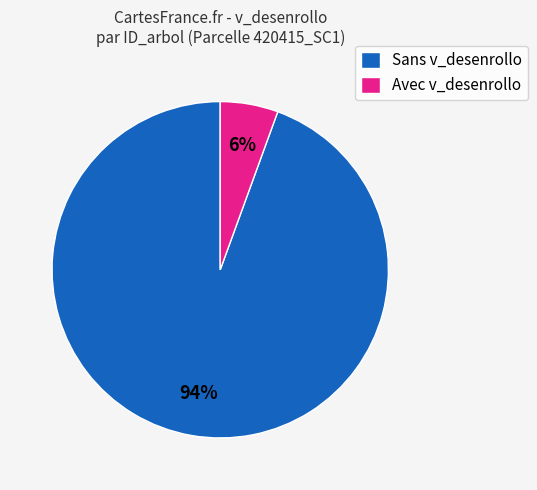

Which category has the smallest portion of the pie?

Avec v_desenrollo